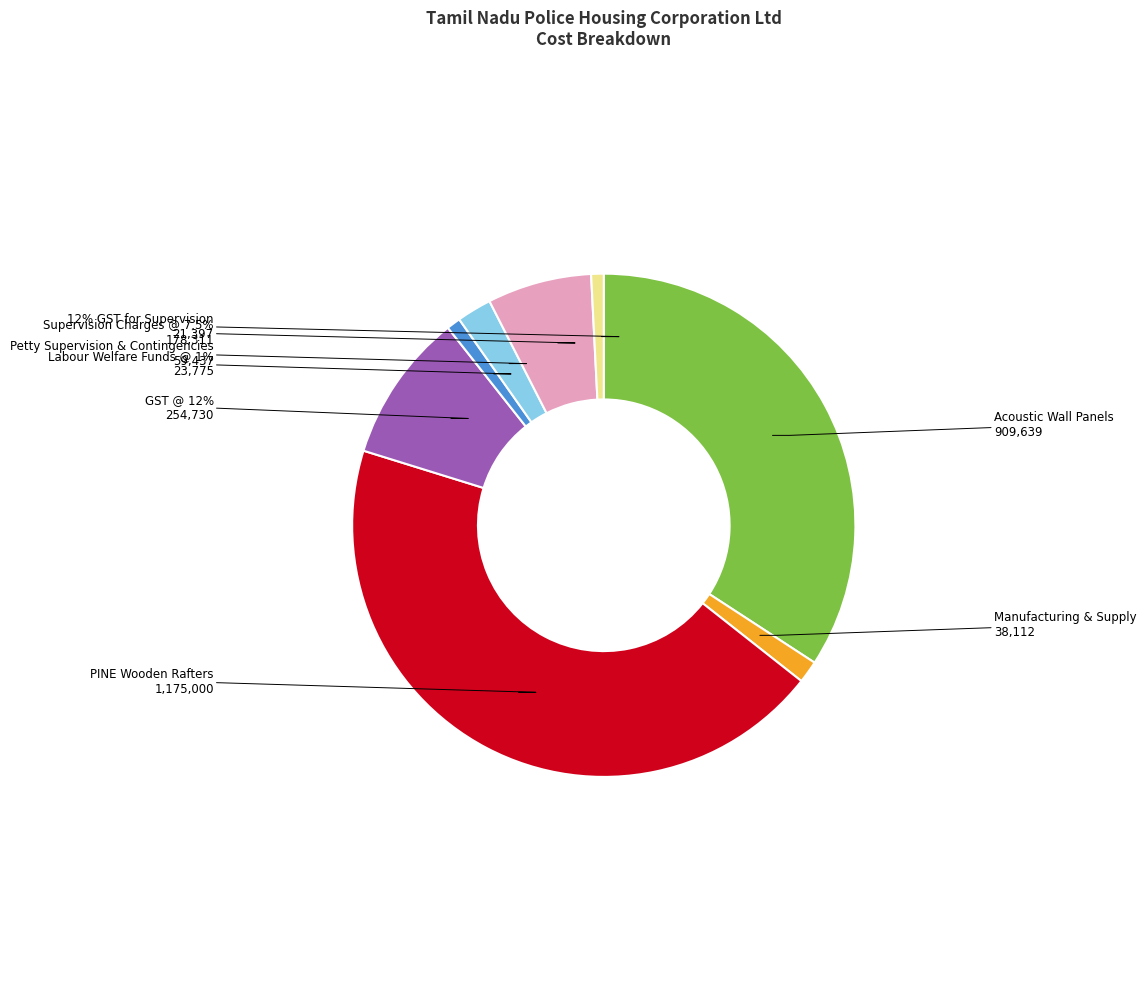

To the nearest percent, what percentage of the pie is Acoustic Wall Panels?

34%